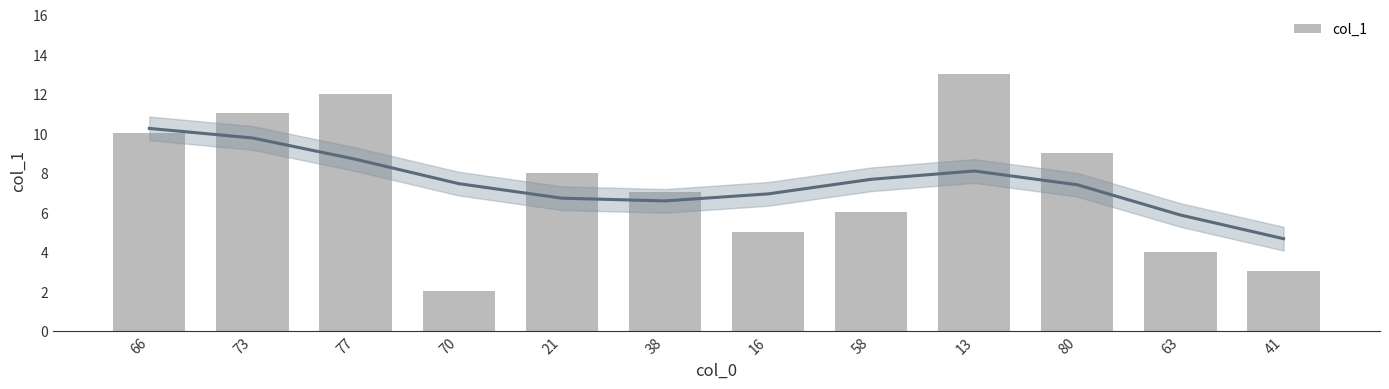

How many bars are there in total?

12